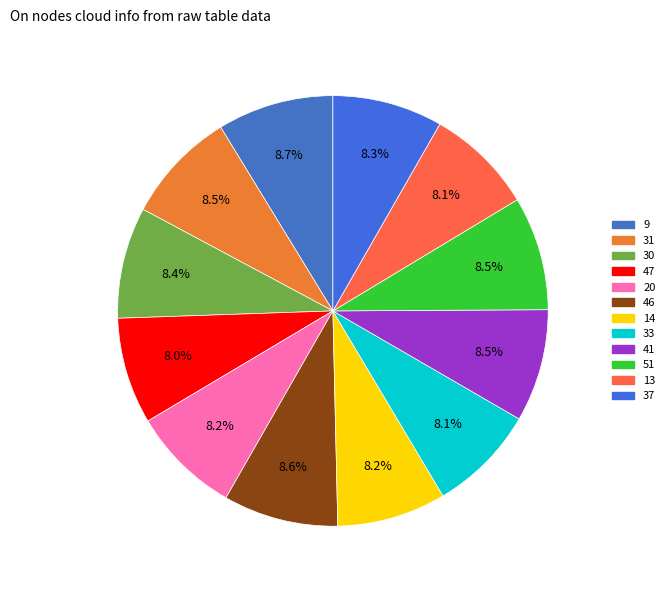

What is the largest slice in the pie chart?

9